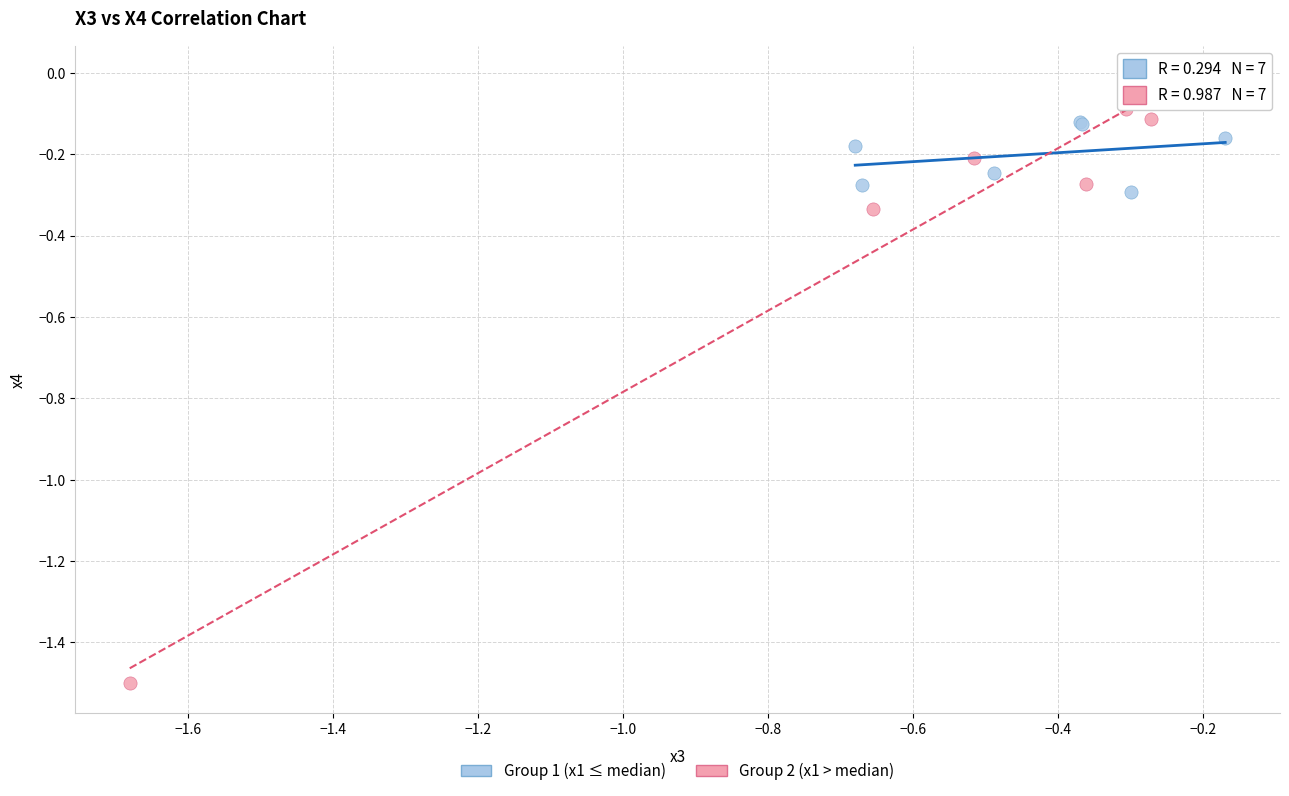

Which series has the largest Y range (max minus min)?

Group 2 (x1 > median)